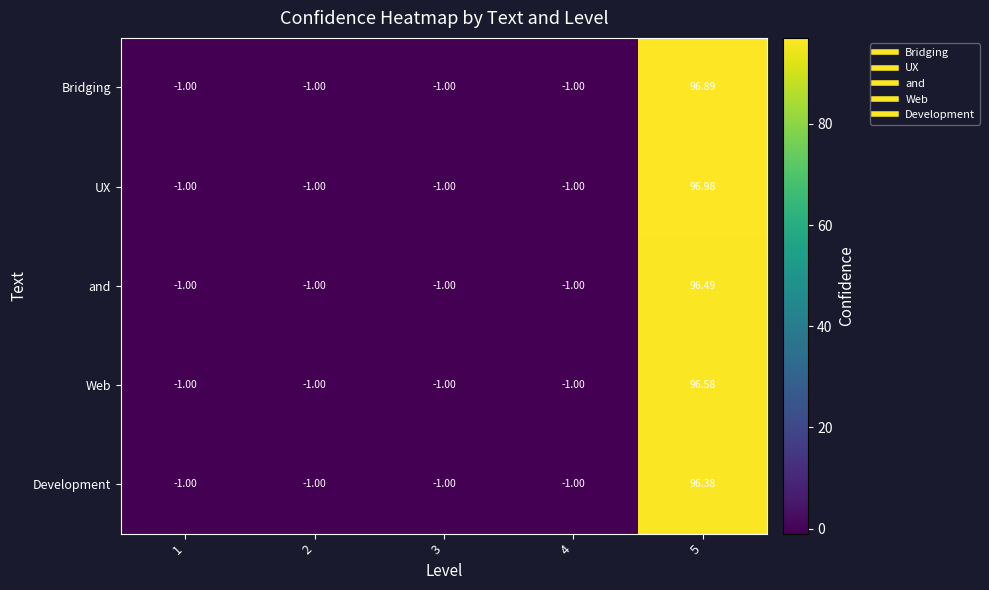

List the series in order of their overall mean, highest first.

UX, Bridging, Web, and, Development